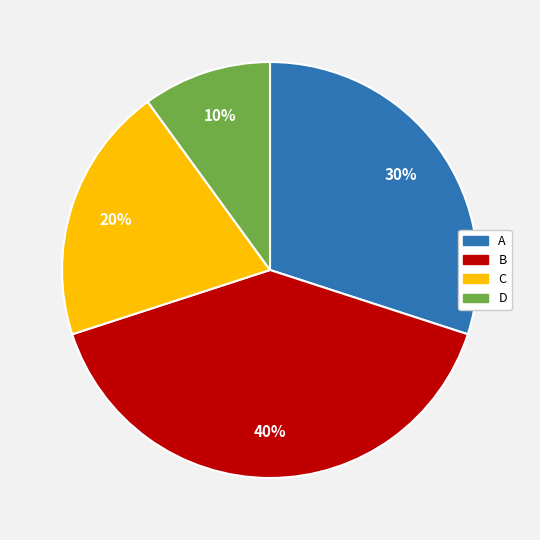

Combined, do C and D account for over 50%?

No